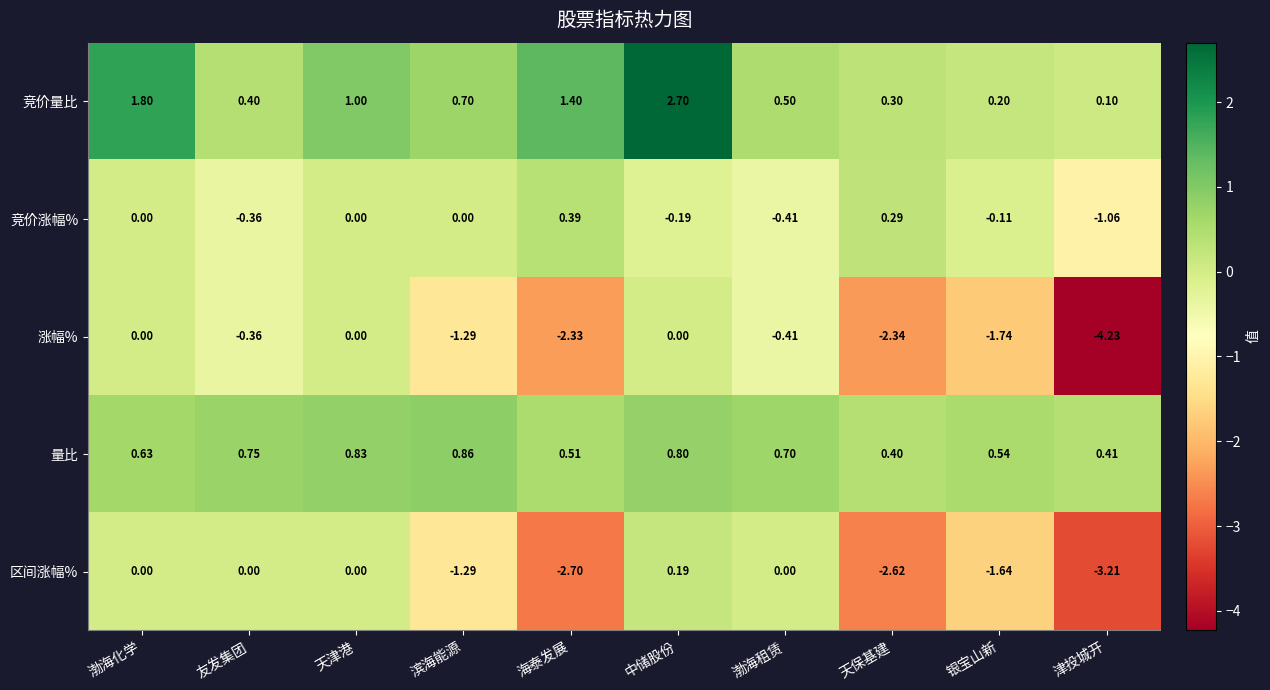

At which category is the sum across all series the highest?

中储股份